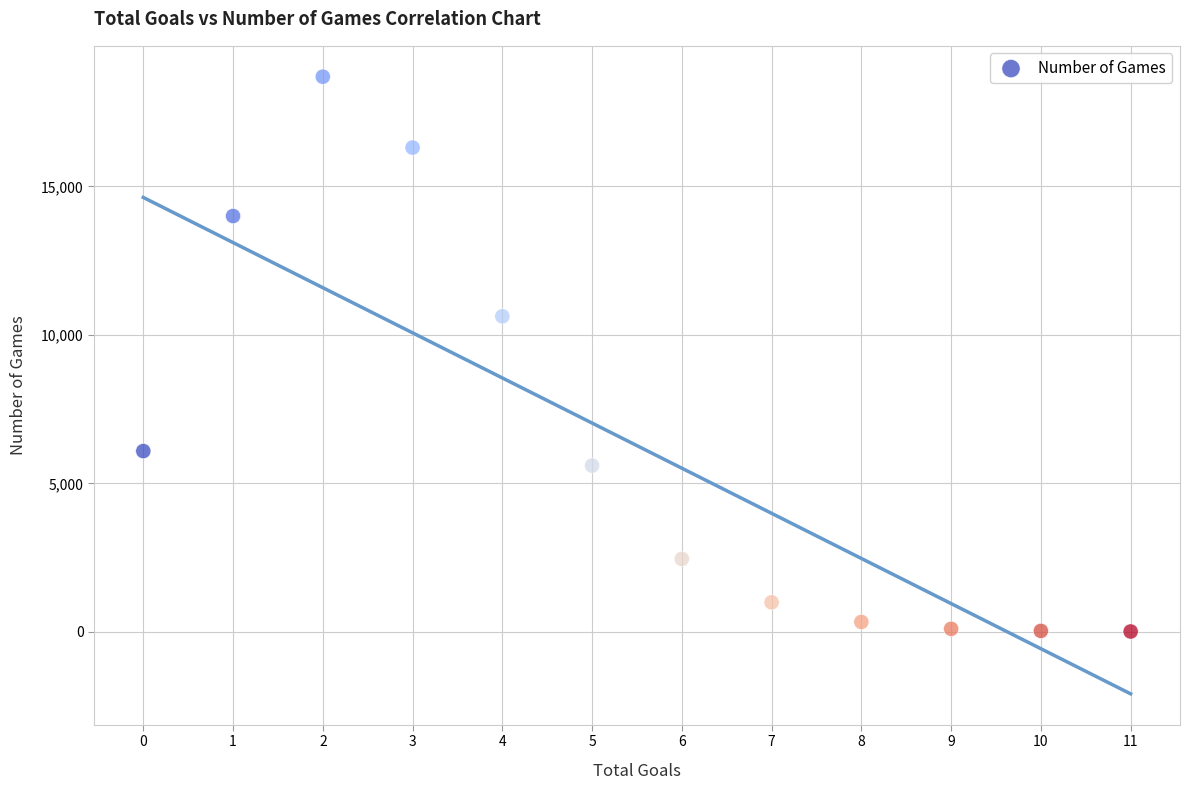

What Y value in the scatter plot is closest to 9351?

10624